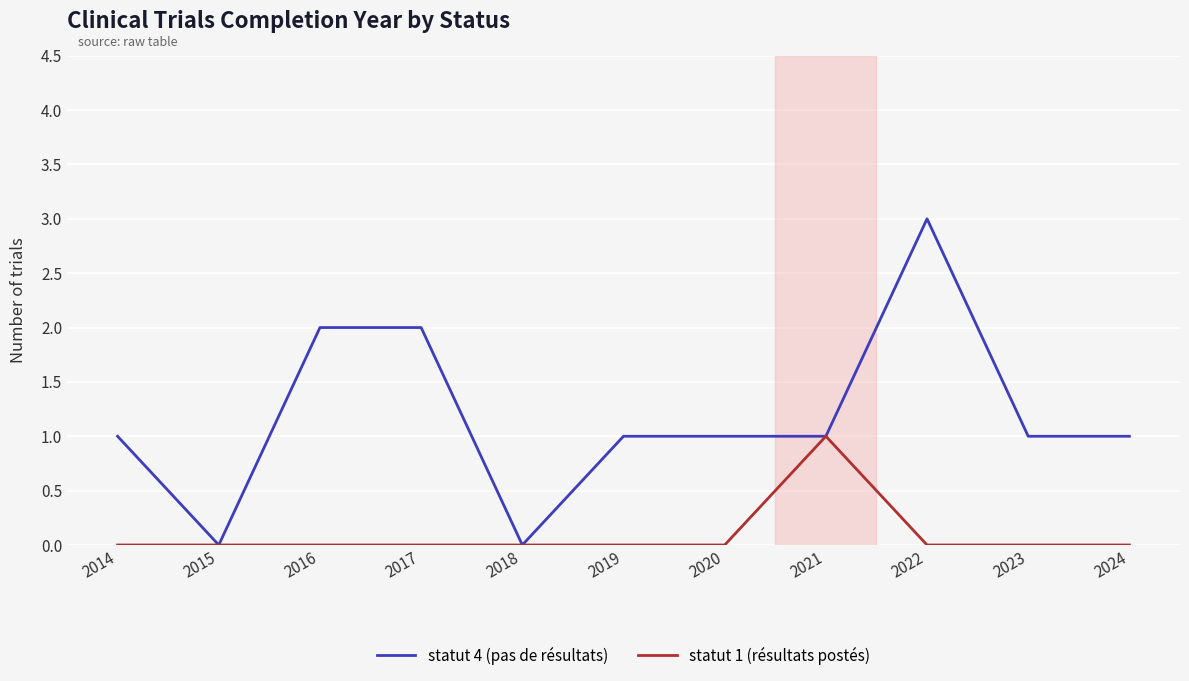

What is the difference between the maximum and minimum values in the statut 1 (résultats postés) series?

1